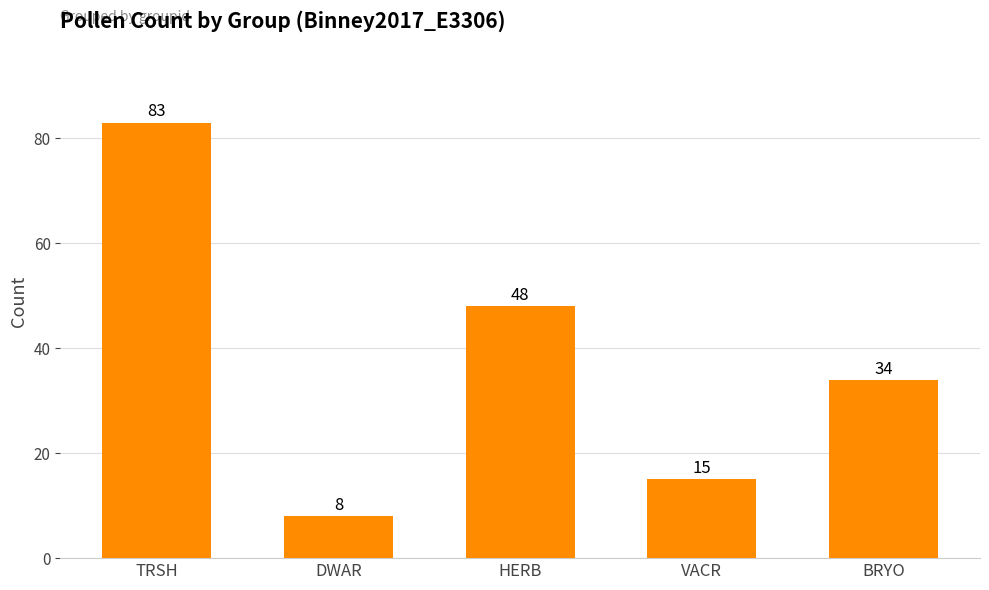

What is the difference between the second highest and second lowest values?

33